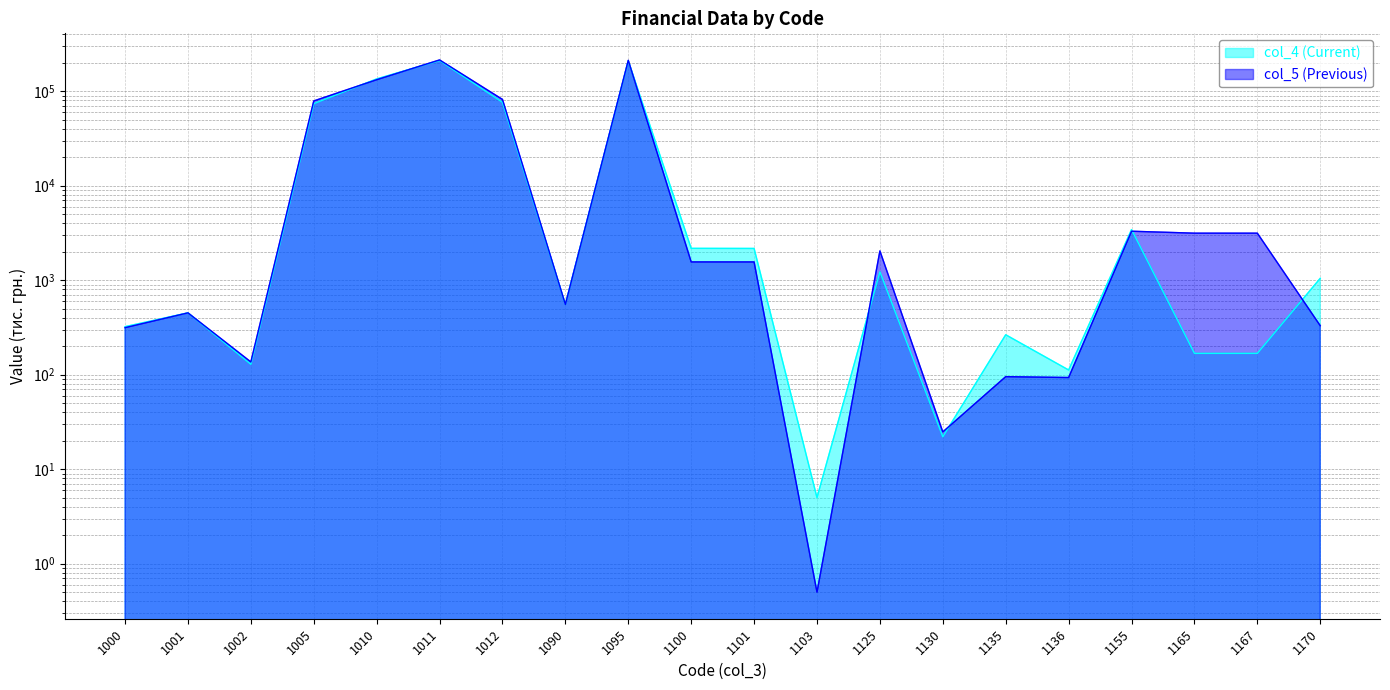

Where do col_5 (Previous) and col_4 (Current) first cross each other?

1005 and 1010